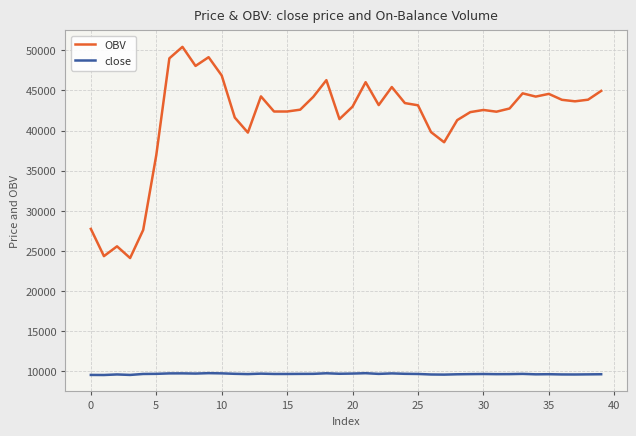

Which series has the widest spread of values?

OBV